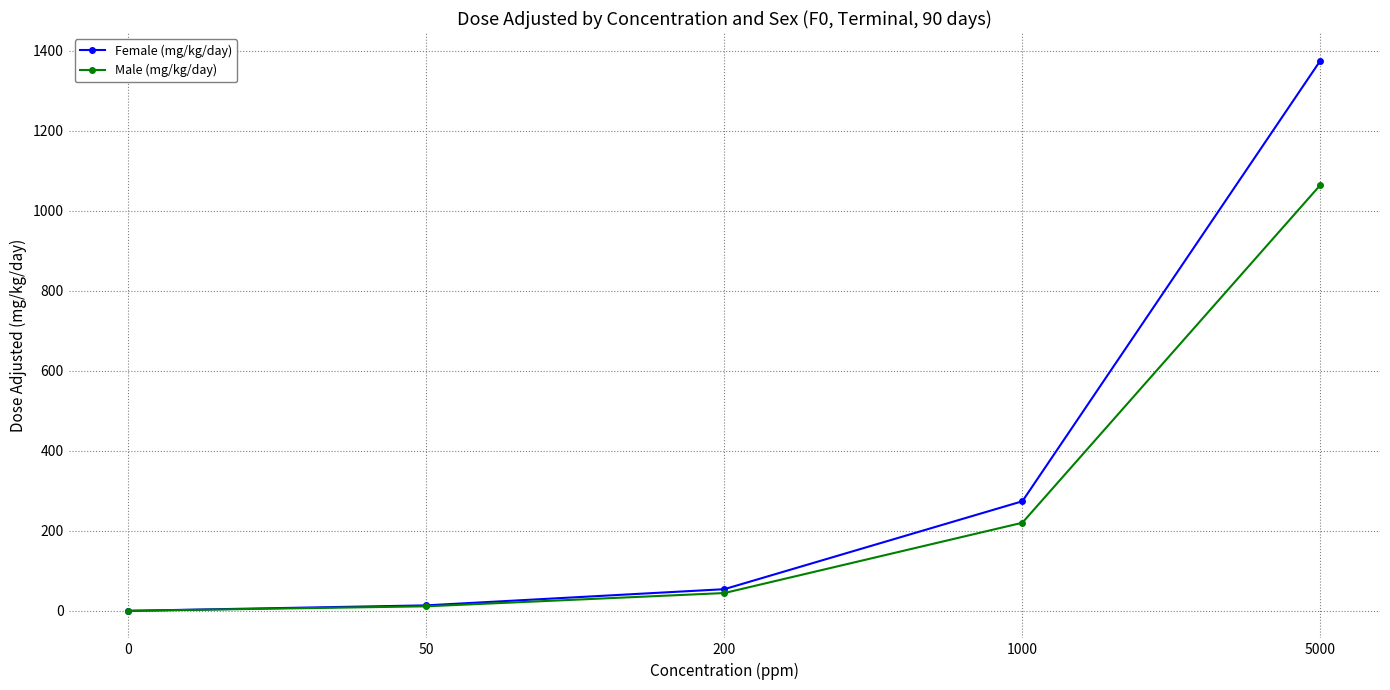

Is it true that Male (mg/kg/day) equals -486.7 at 0?

False